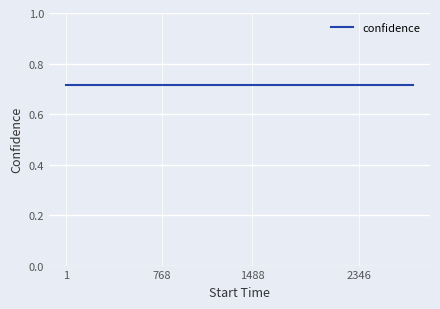

The confidence series shows 0.7 at 2137. True or false?

True